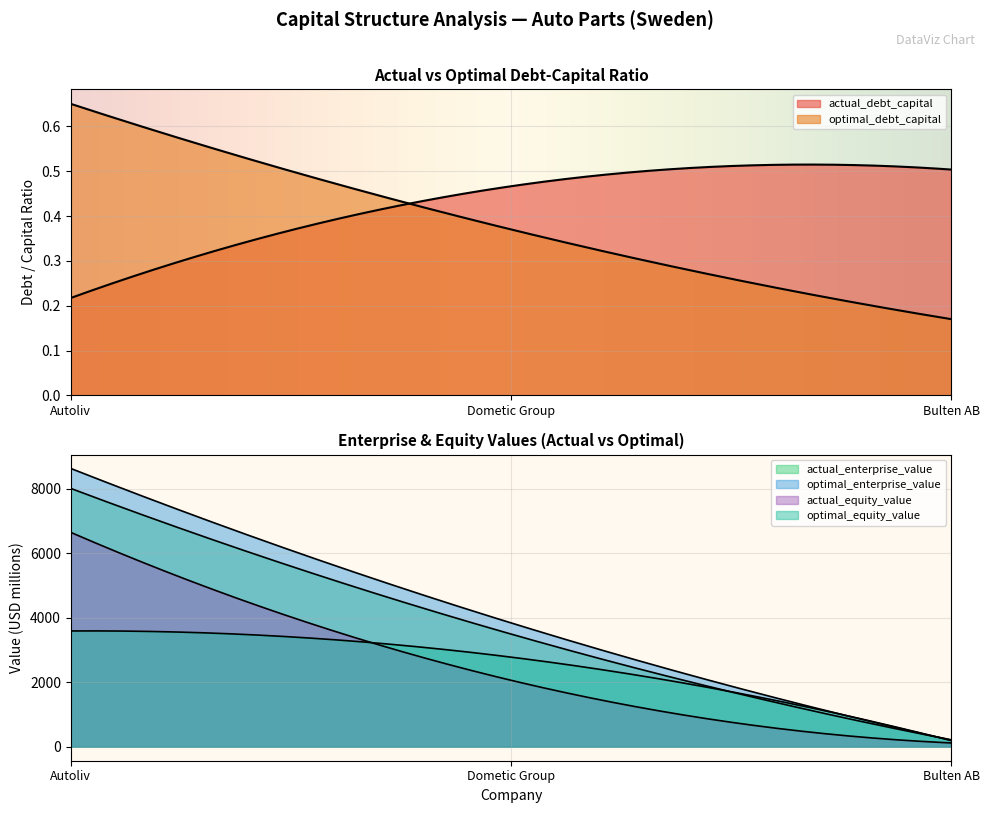

Which series changed the most between Autoliv and Dometic Group?

optimal_enterprise_value